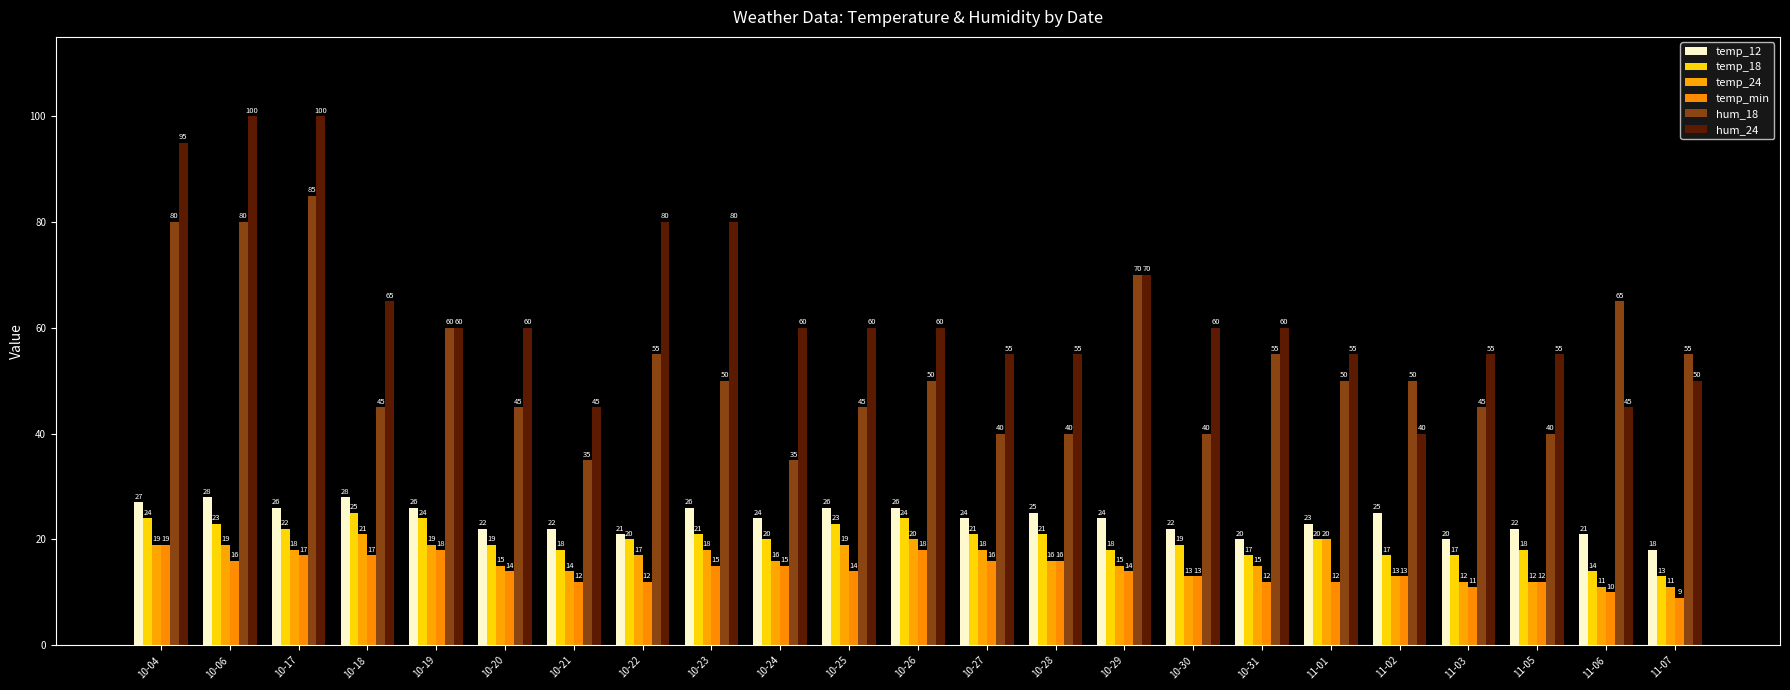

Reading right to left, what are all the values shown in this chart?

temp_12: 11-07=18	11-06=21	11-05=22	11-03=20	11-02=25	11-01=23	10-31=20	10-30=22	10-29=24	10-28=25	10-27=24	10-26=26	10-25=26	10-24=24	10-23=26	10-22=21	10-21=22	10-20=22	10-19=26	10-18=28	10-17=26	10-06=28	10-04=27
temp_18: 11-07=13	11-06=14	11-05=18	11-03=17	11-02=17	11-01=20	10-31=17	10-30=19	10-29=18	10-28=21	10-27=21	10-26=24	10-25=23	10-24=20	10-23=21	10-22=20	10-21=18	10-20=19	10-19=24	10-18=25	10-17=22	10-06=23	10-04=24
temp_24: 11-07=11	11-06=11	11-05=12	11-03=12	11-02=13	11-01=20	10-31=15	10-30=13	10-29=15	10-28=16	10-27=18	10-26=20	10-25=19	10-24=16	10-23=18	10-22=17	10-21=14	10-20=15	10-19=19	10-18=21	10-17=18	10-06=19	10-04=19
temp_min: 11-07=9	11-06=10	11-05=12	11-03=11	11-02=13	11-01=12	10-31=12	10-30=13	10-29=14	10-28=16	10-27=16	10-26=18	10-25=14	10-24=15	10-23=15	10-22=12	10-21=12	10-20=14	10-19=18	10-18=17	10-17=17	10-06=16	10-04=19
hum_18: 11-07=55	11-06=65	11-05=40	11-03=45	11-02=50	11-01=50	10-31=55	10-30=40	10-29=70	10-28=40	10-27=40	10-26=50	10-25=45	10-24=35	10-23=50	10-22=55	10-21=35	10-20=45	10-19=60	10-18=45	10-17=85	10-06=80	10-04=80
hum_24: 11-07=50	11-06=45	11-05=55	11-03=55	11-02=40	11-01=55	10-31=60	10-30=60	10-29=70	10-28=55	10-27=55	10-26=60	10-25=60	10-24=60	10-23=80	10-22=80	10-21=45	10-20=60	10-19=60	10-18=65	10-17=100	10-06=100	10-04=95